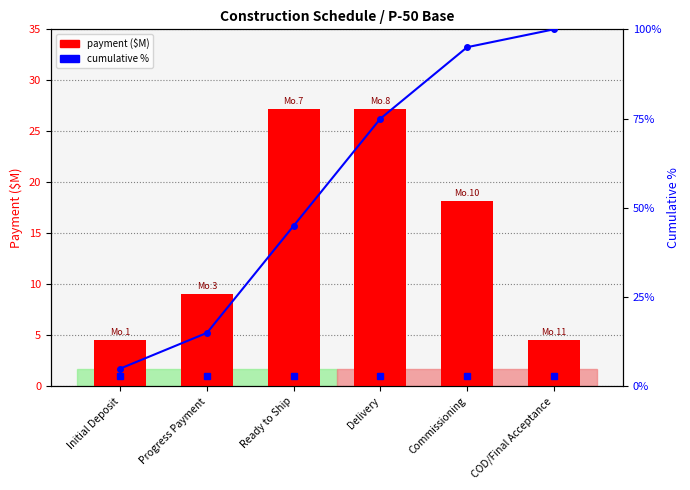

The value of payment ($M) at COD/Final Acceptance is 6.8. True or false?

False